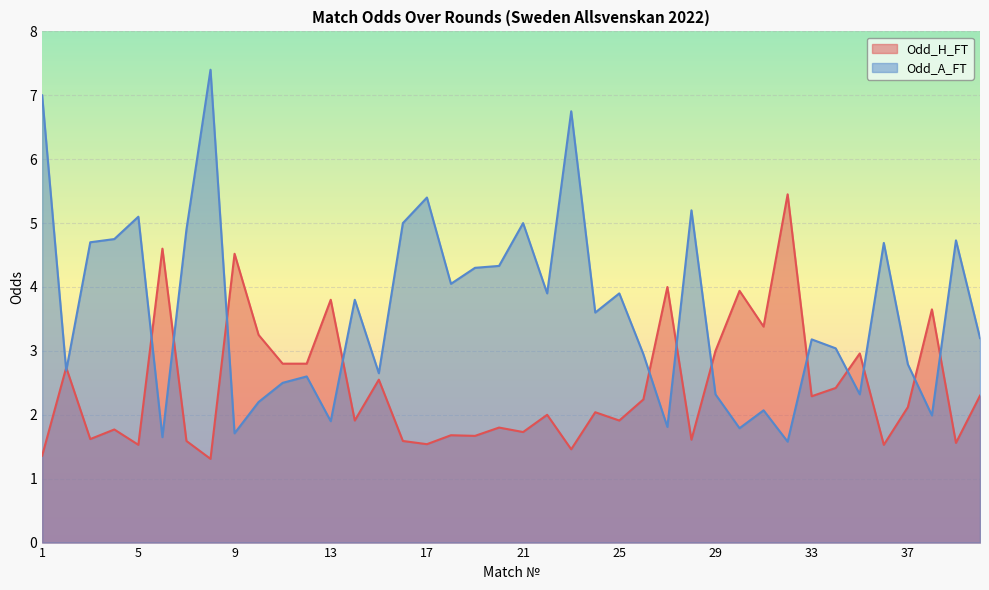

Count the number of categories in the chart.

40